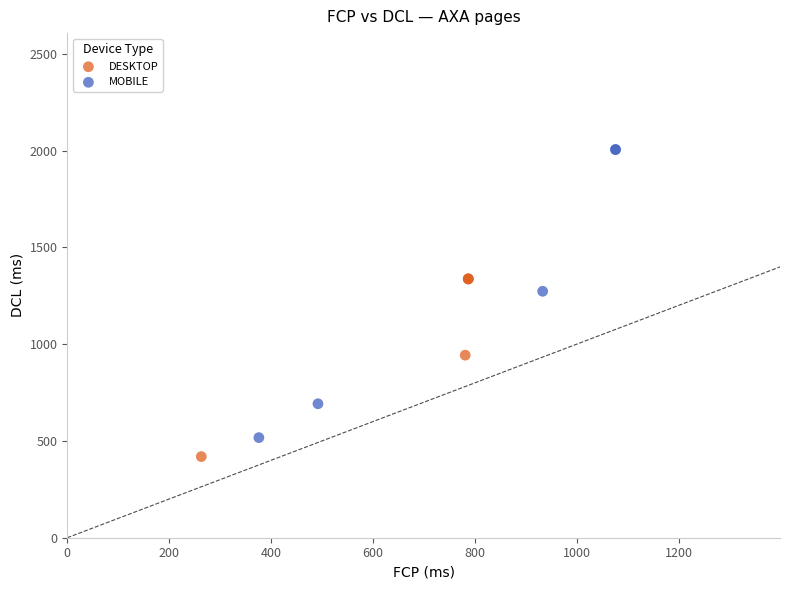

Which series contains the highest Y value?

MOBILE